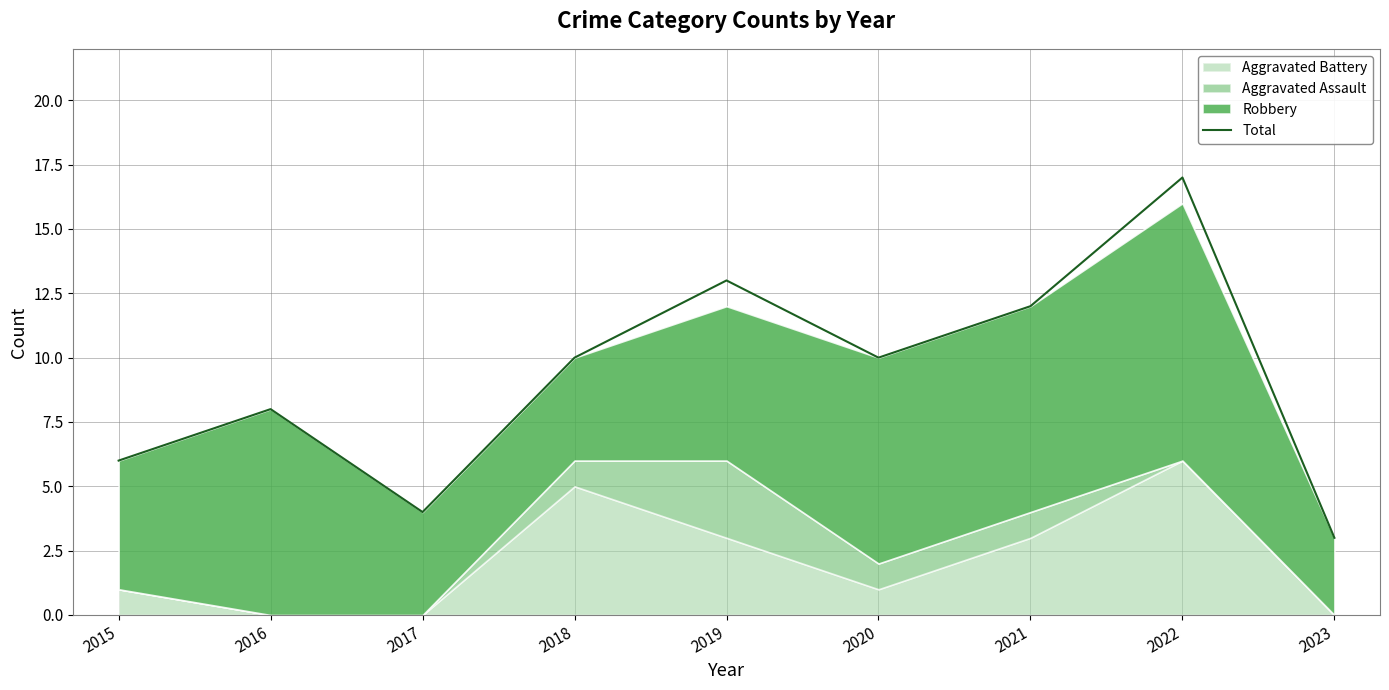

Where does the data first go above 10?

2019